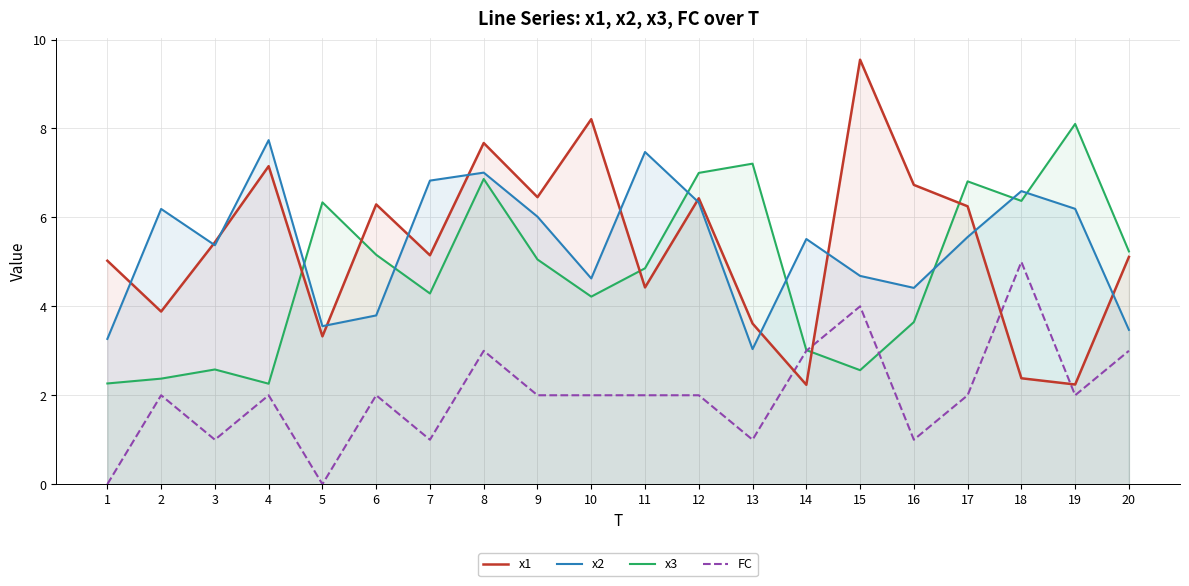

Reading left to right, transcribe all the data shown in this chart.

x1: 5.0	3.9	5.4	7.2	3.3	6.3	5.1	7.7	6.5	8.2	4.4	6.4	3.6	2.2	9.5	6.7	6.2	2.4	2.2	5.1
x2: 3.3	6.2	5.4	7.7	3.6	3.8	6.8	7.0	6.0	4.6	7.5	6.3	3.0	5.5	4.7	4.4	5.6	6.6	6.2	3.5
x3: 2.3	2.4	2.6	2.3	6.3	5.2	4.3	6.9	5.1	4.2	4.9	7.0	7.2	3.0	2.6	3.6	6.8	6.4	8.1	5.2
FC: 0.0	2.0	1.0	2.0	0.0	2.0	1.0	3.0	2.0	2.0	2.0	2.0	1.0	3.0	4.0	1.0	2.0	5.0	2.0	3.0